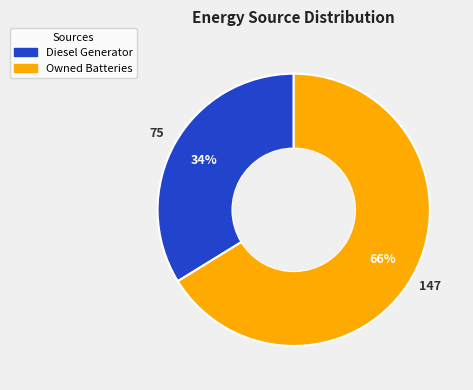

Is there a majority slice in this chart?

Yes